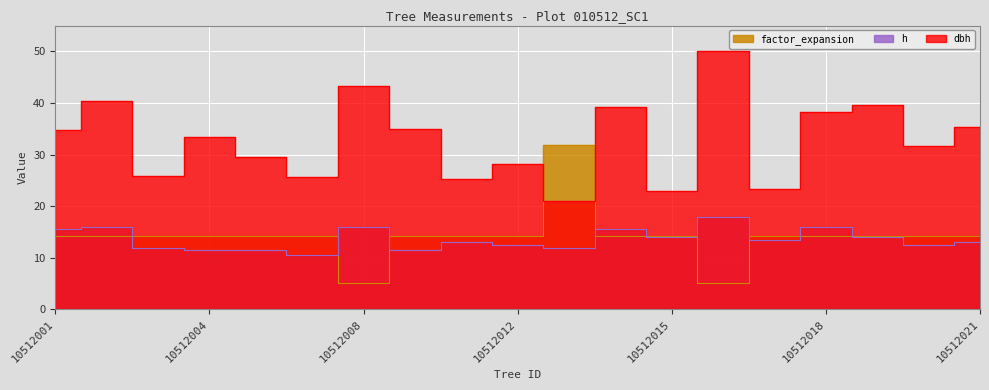

How many data points does each series have?

19